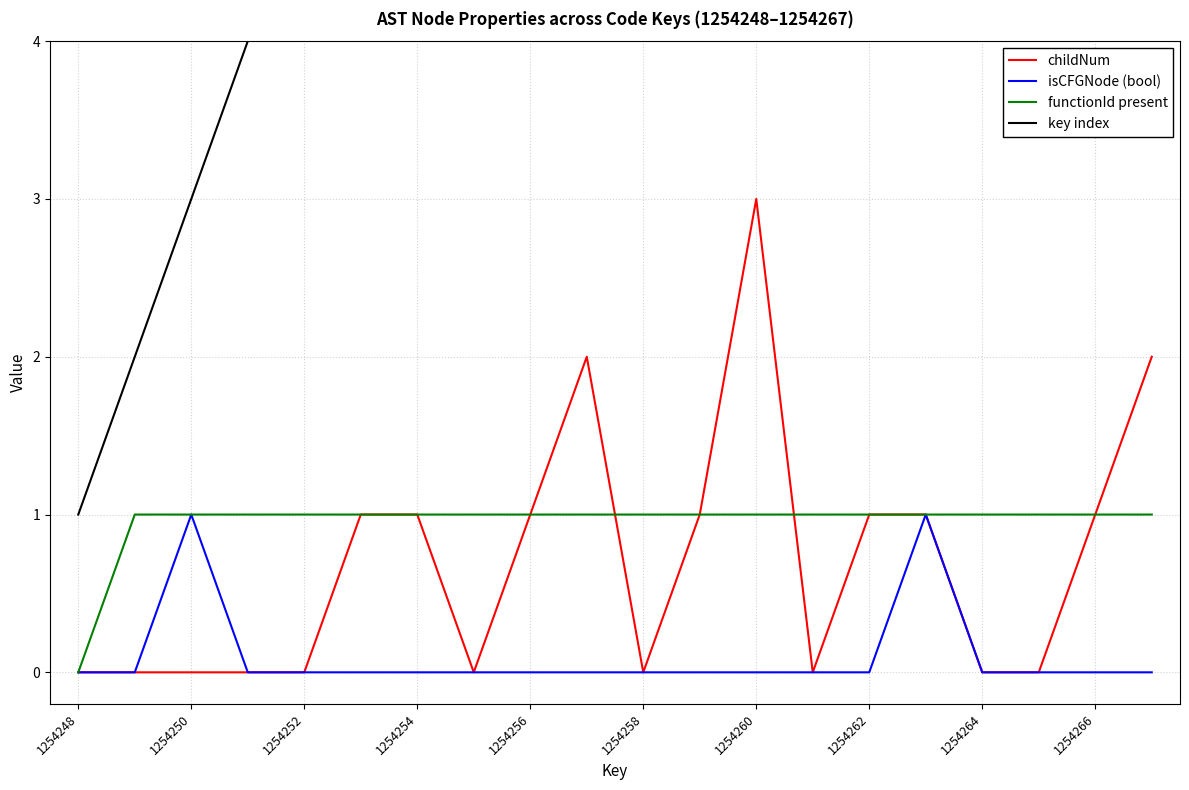

True or false: functionId present has a value of 0 at 1254248.

True